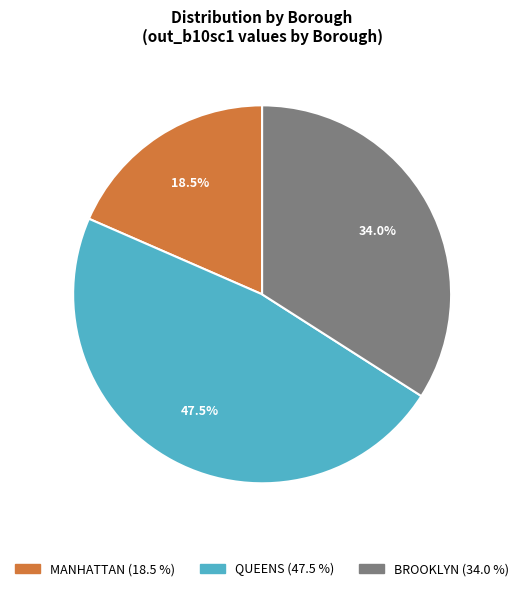

Is there any slice that represents more than half of the pie?

No